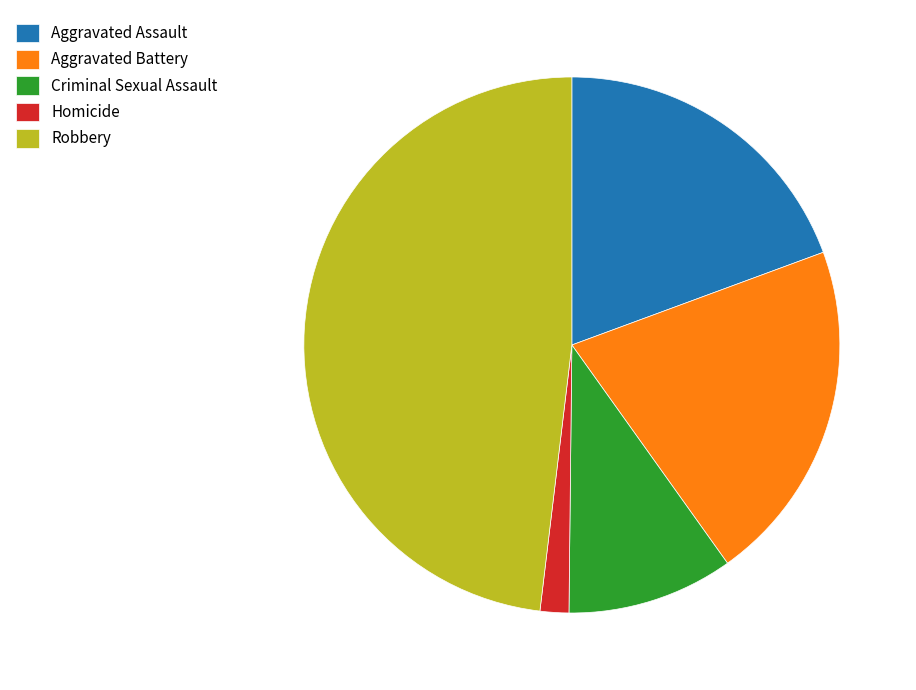

What is the ratio of the value at Robbery to the value at Homicide?

27.8